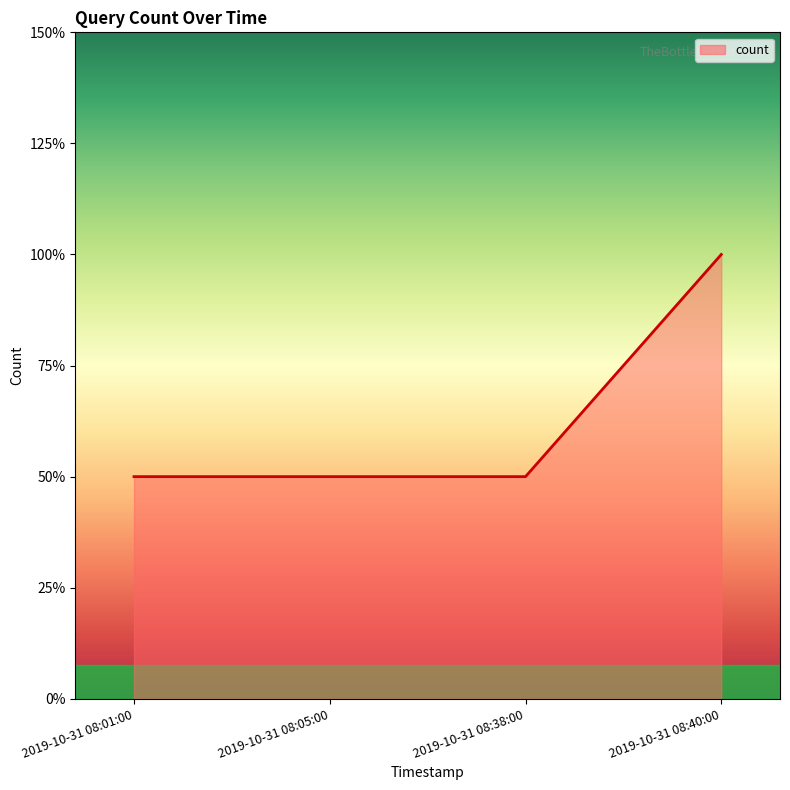

How many lines are shown in the chart?

1